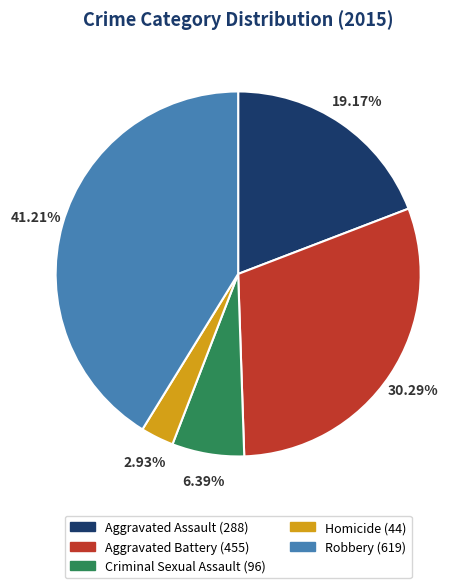

What percentage is the Aggravated Battery slice, to the nearest percent?

30%